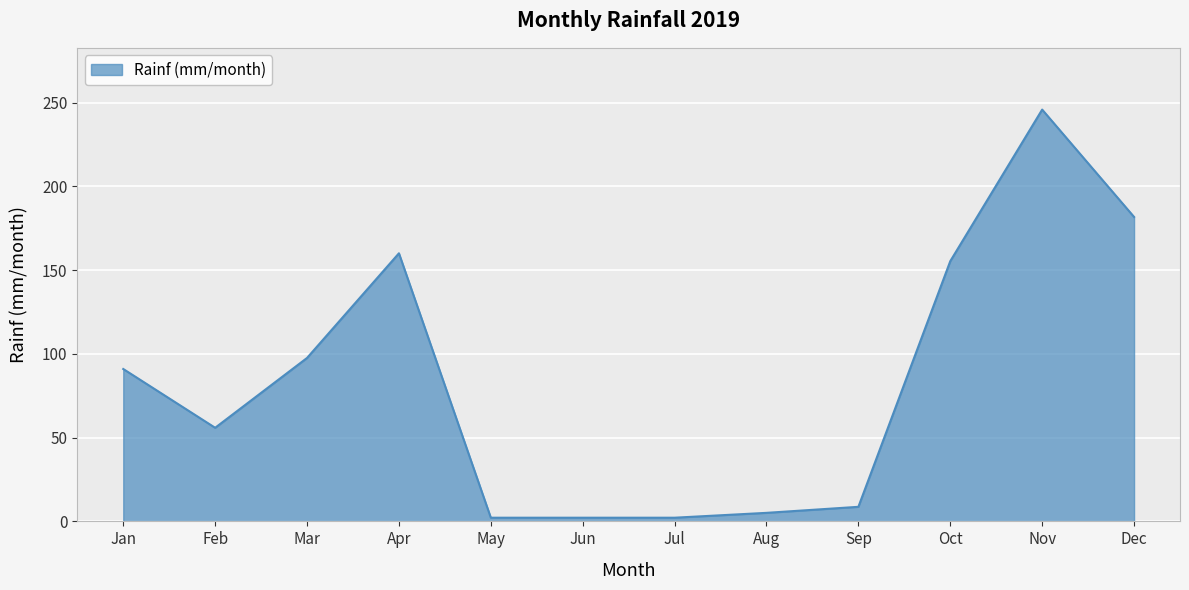

What is the difference between the values at Sep and Oct?

146.7